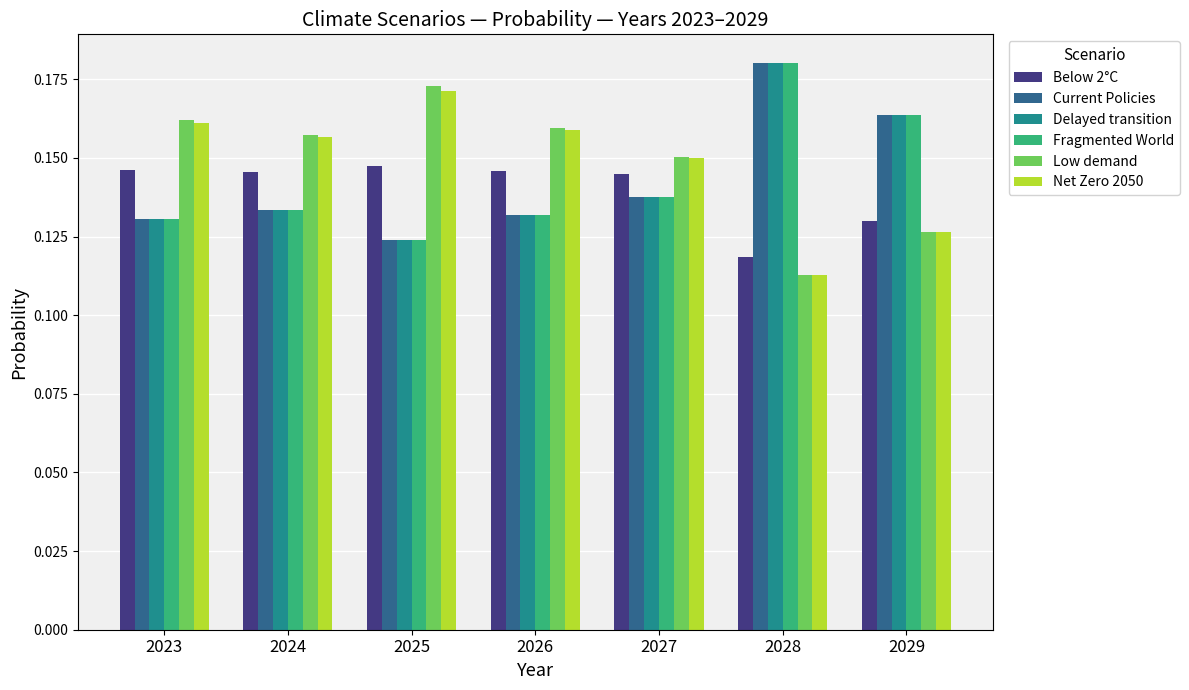

At how many categories does at least one series exceed 0?

7